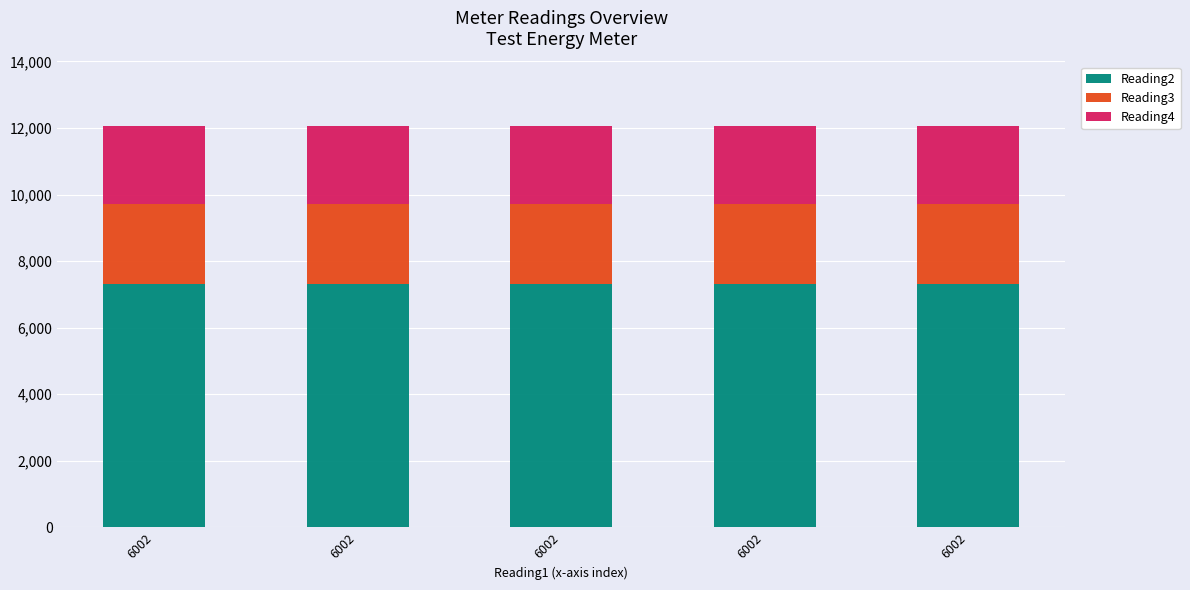

At how many categories does at least one series exceed 7151?

5